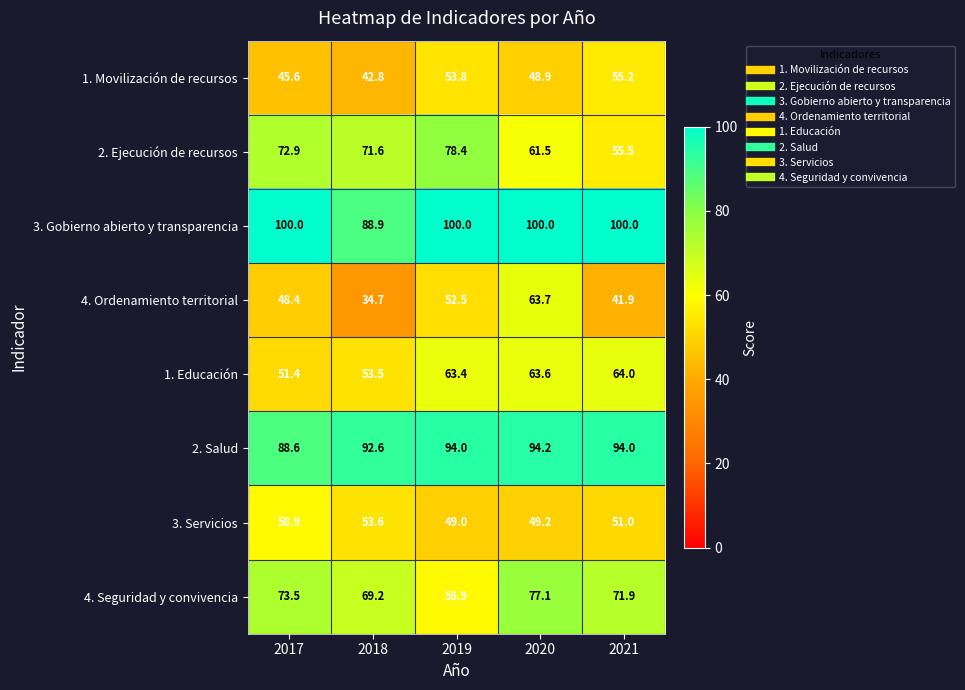

The 3. Servicios series shows 49.0 at 2019. True or false?

True